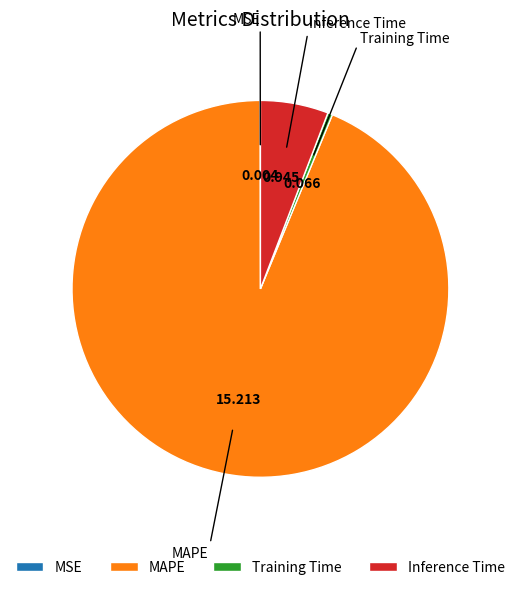

What is the majority slice?

MAPE